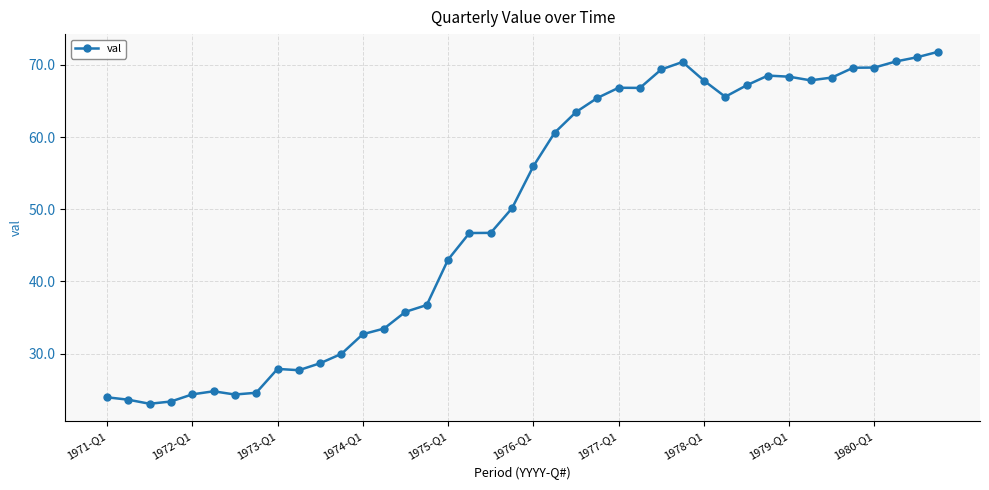

How many data points are less than 55?

20